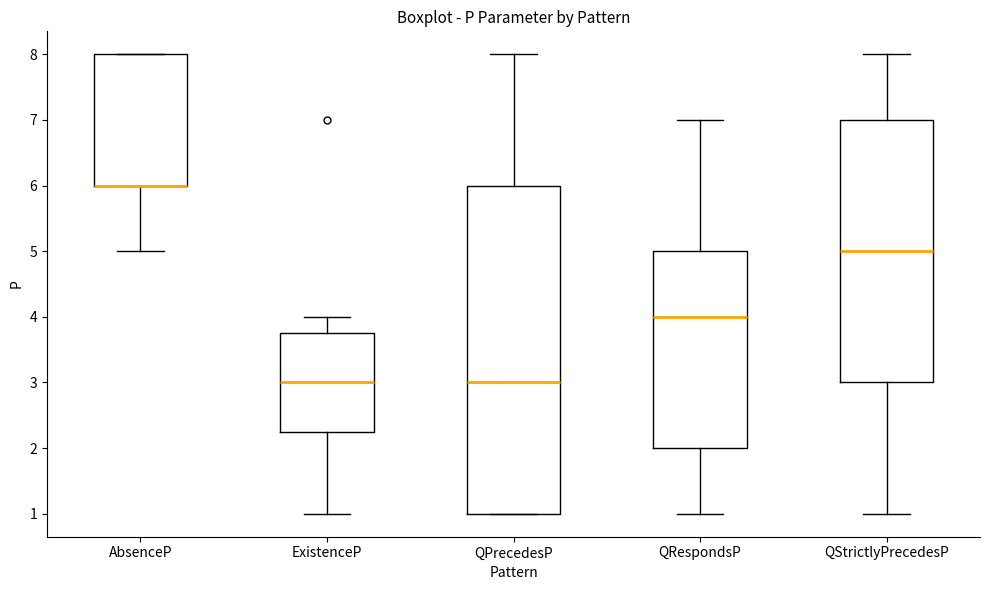

Reading left to right, read every box against the y-axis: the position of its median line, the range the box covers, and the ends of its whiskers. The values are not printed on the chart, so give them approximately, as read against the axis.

AbsenceP: median 6.0 (drawn on the box's lower edge), box 6.0 to 8.0, whiskers 5.0 to 8.0
ExistenceP: median 3.0, box 2.3 to 3.8, whiskers 1.0 to 4.0
QPrecedesP: median 3.0, box 1.0 to 6.0, whiskers 1.0 to 8.0
QRespondsP: median 4.0, box 2.0 to 5.0, whiskers 1.0 to 7.0
QStrictlyPrecedesP: median 5.0, box 3.0 to 7.0, whiskers 1.0 to 8.0